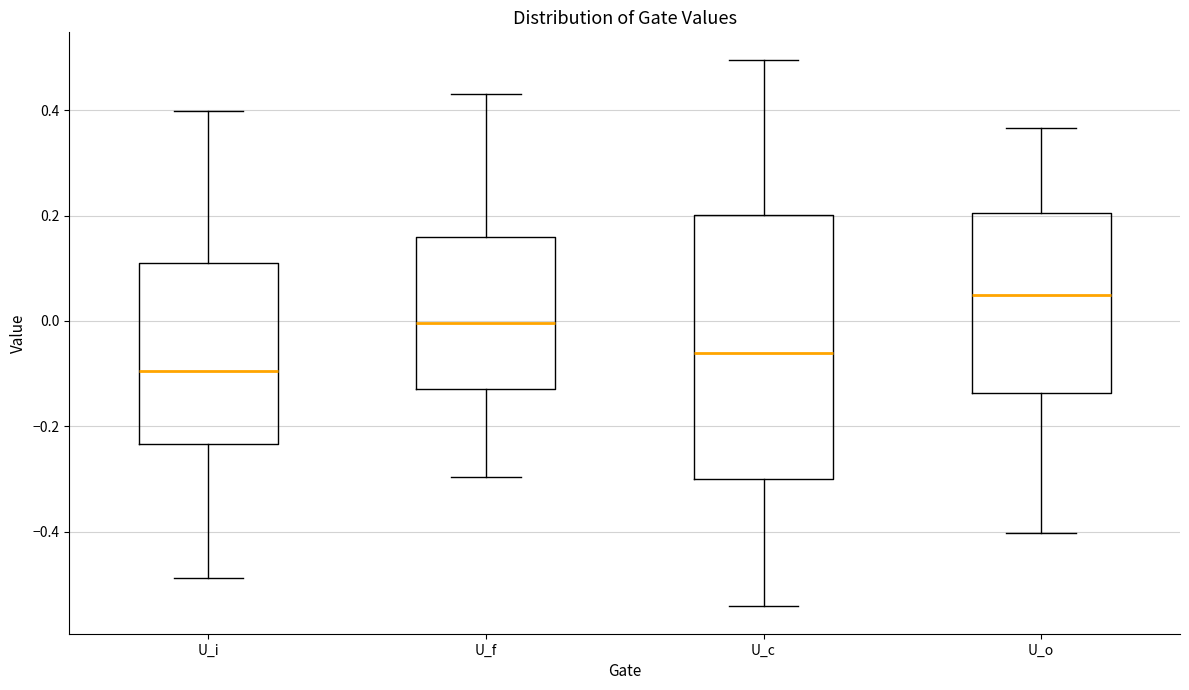

Which box has the lowest median line?

U_i